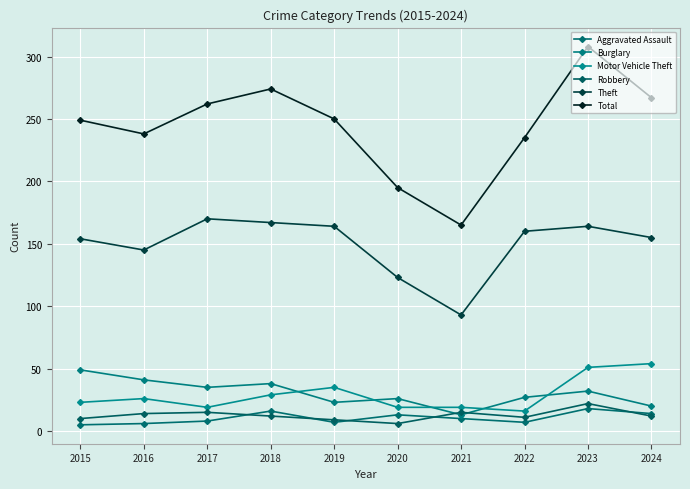

Reading left to right, transcribe all the data shown in this chart.

Aggravated Assault: 2015=5	2016=6	2017=8	2018=16	2019=7	2020=13	2021=10	2022=7	2023=18	2024=14
Burglary: 2015=49	2016=41	2017=35	2018=38	2019=23	2020=26	2021=13	2022=27	2023=32	2024=20
Motor Vehicle Theft: 2015=23	2016=26	2017=19	2018=29	2019=35	2020=19	2021=19	2022=16	2023=51	2024=54
Robbery: 2015=10	2016=14	2017=15	2018=12	2019=9	2020=6	2021=15	2022=11	2023=22	2024=12
Theft: 2015=154	2016=145	2017=170	2018=167	2019=164	2020=123	2021=93	2022=160	2023=164	2024=155
Total: 2015=249	2016=238	2017=262	2018=274	2019=250	2020=195	2021=165	2022=235	2023=308	2024=267